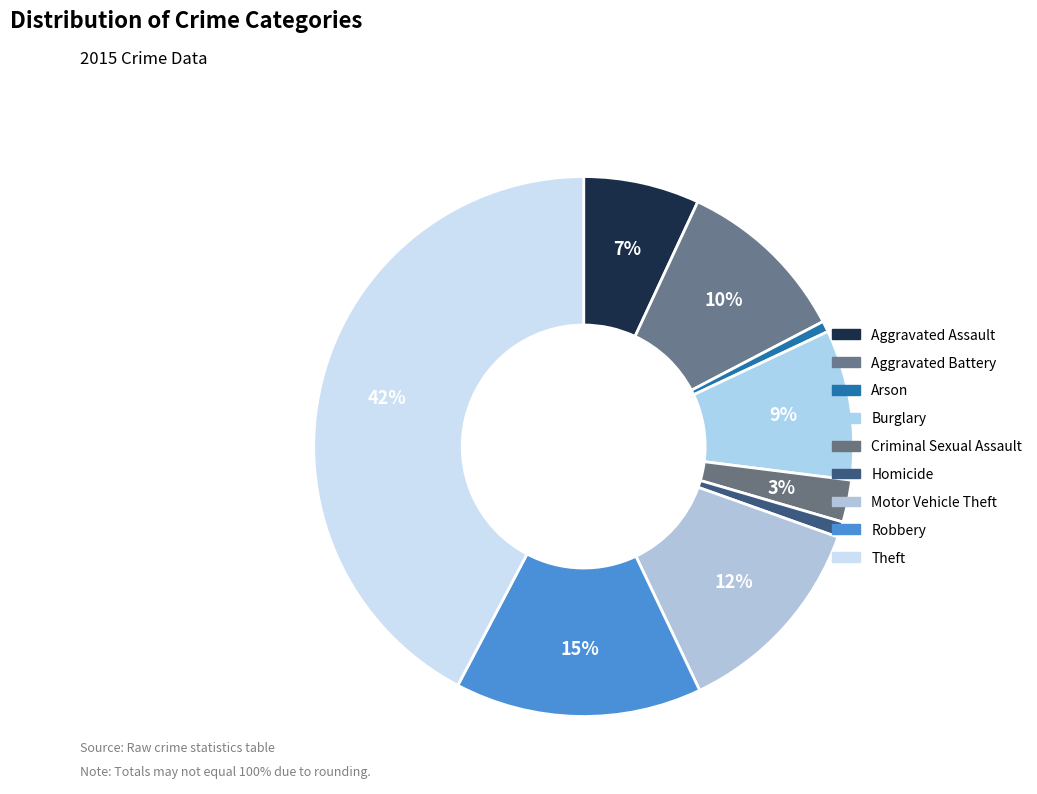

Count the number of slices in the pie.

9